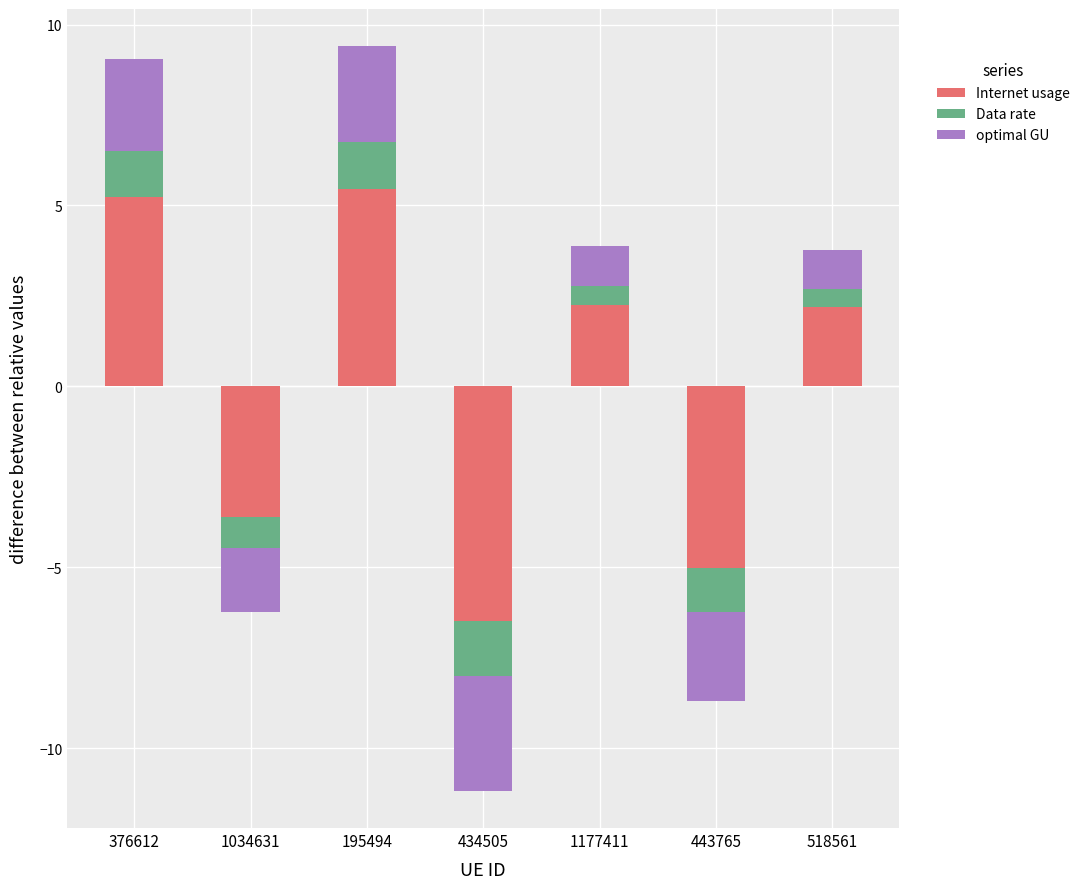

List the series in order of their peak value, highest first.

Internet usage, optimal GU, Data rate